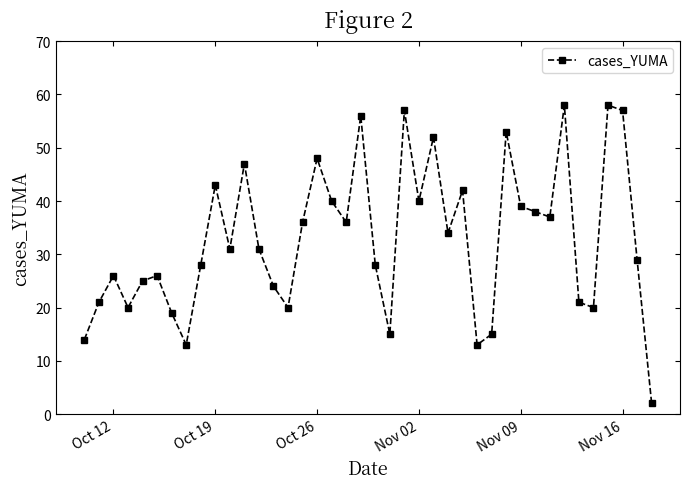

What is the value of the 27th point from the left?

42